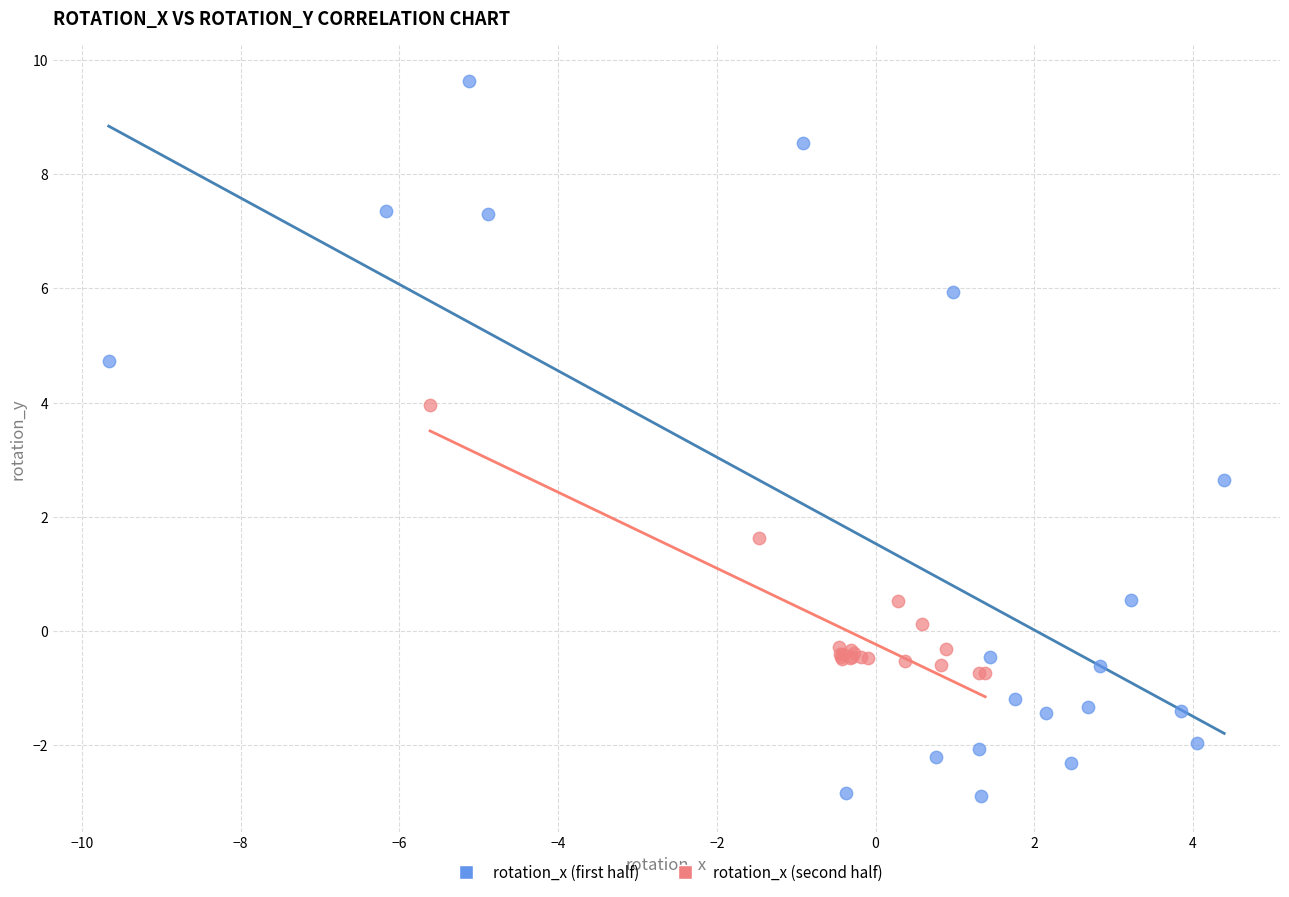

Which series reaches the maximum Y coordinate?

rotation_x (first half)